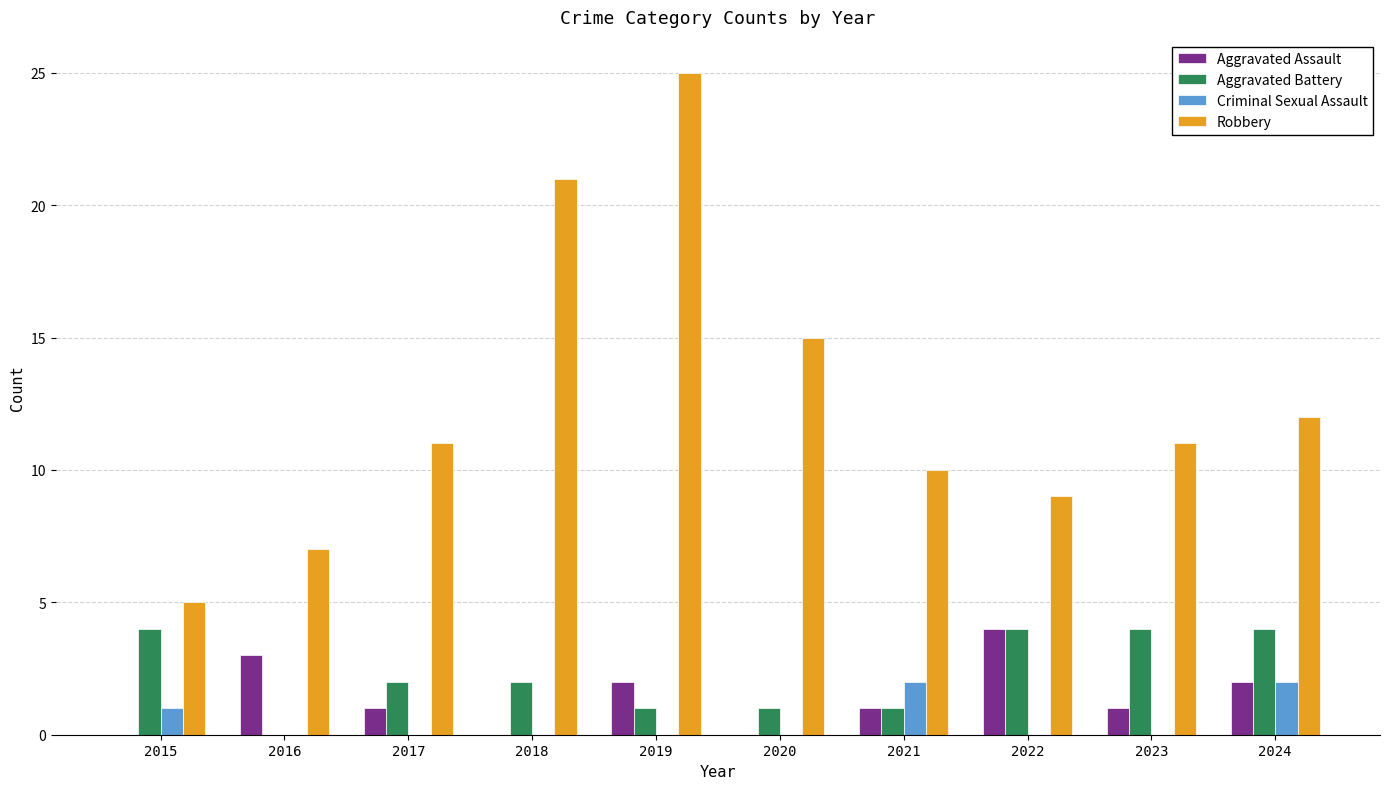

What is the average value of the Robbery series?

13